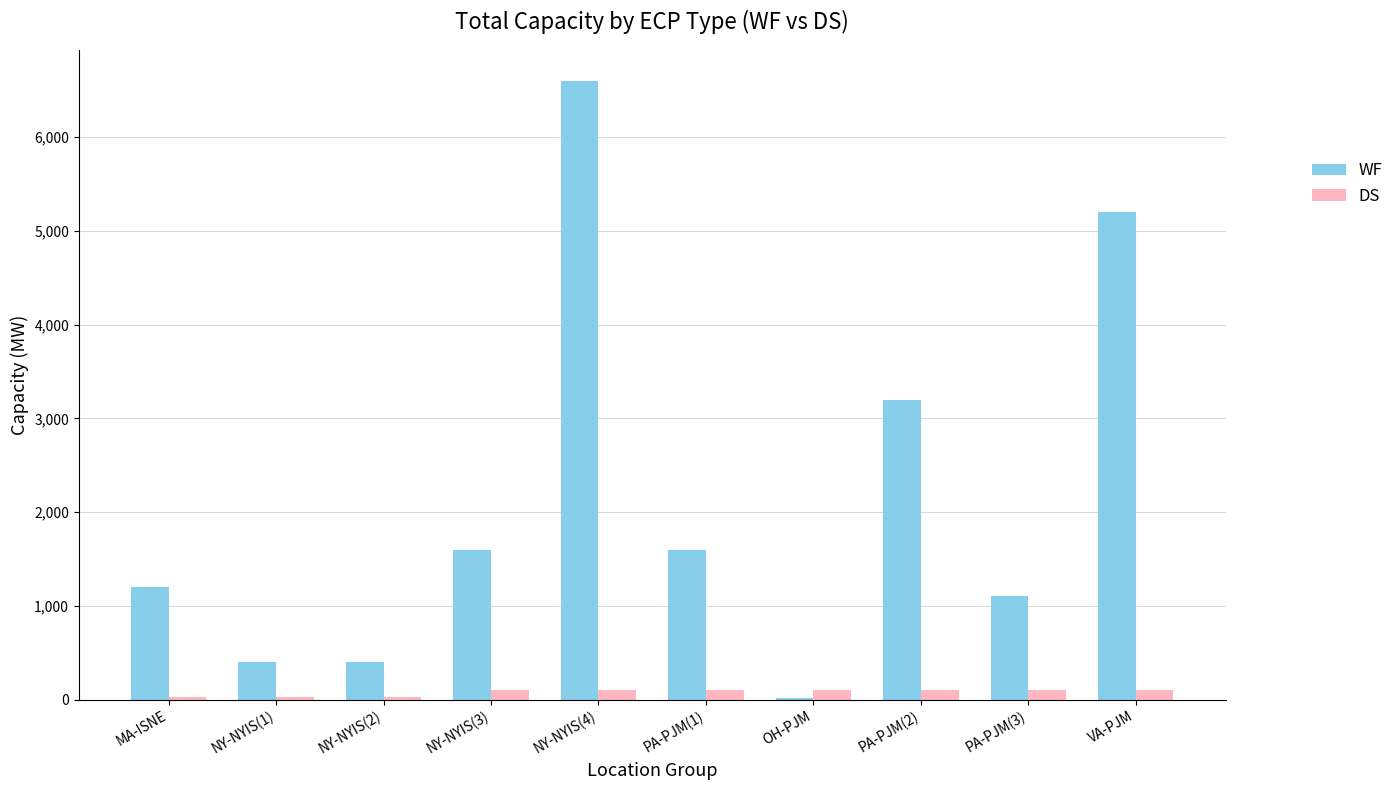

What is the greatest value displayed?

6600.0